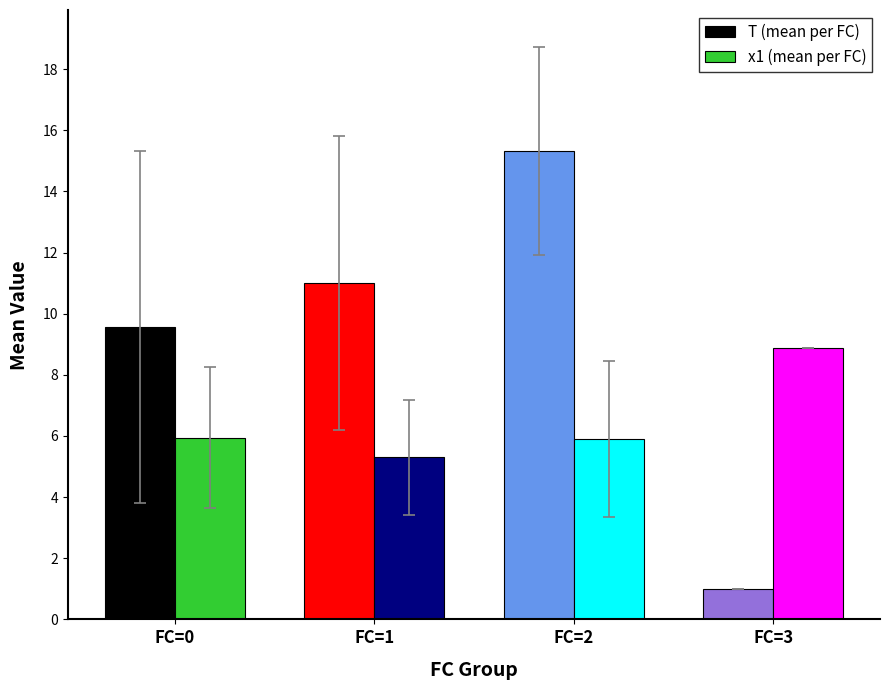

What is the difference between the second highest and second lowest values in the T (mean per FC) series?

1.4